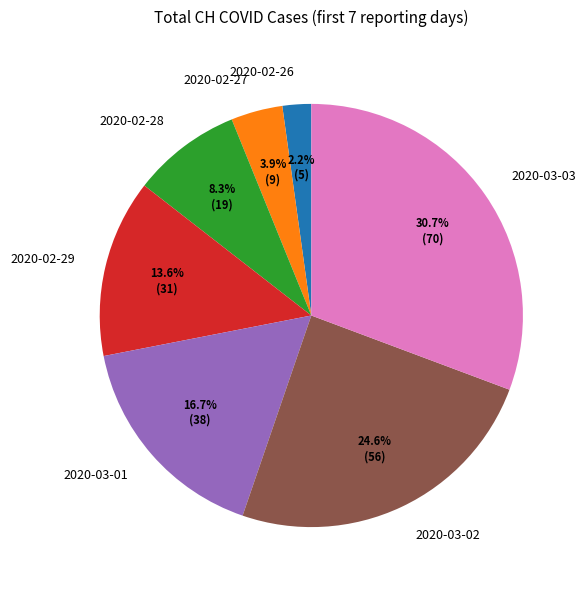

Is there any slice that represents more than half of the pie?

No